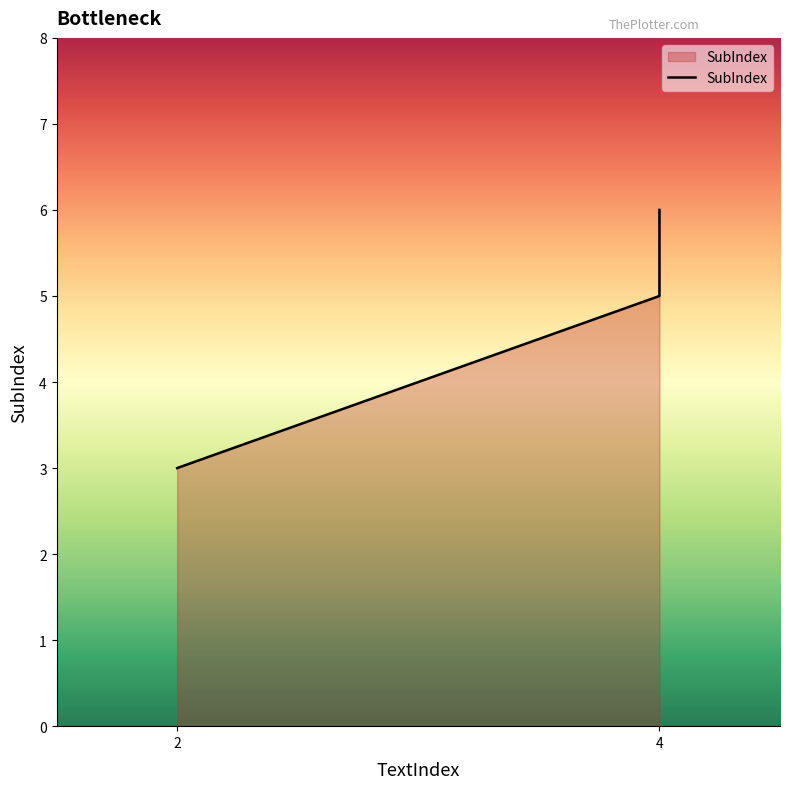

What is the smallest value displayed?

3